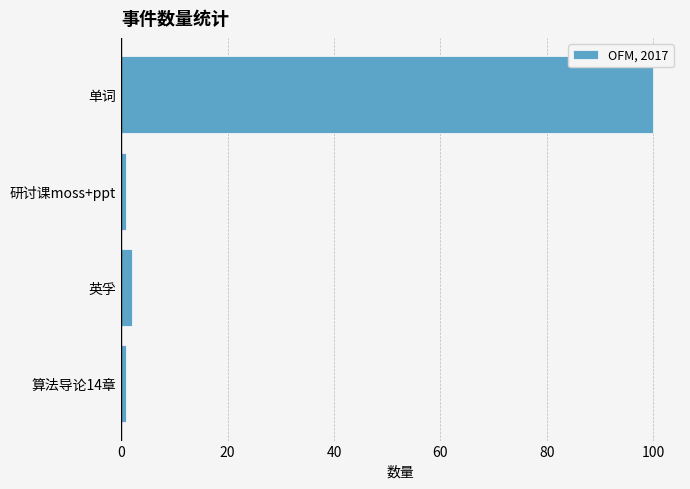

True or false: the data shows 1 at 算法导论14章.

True